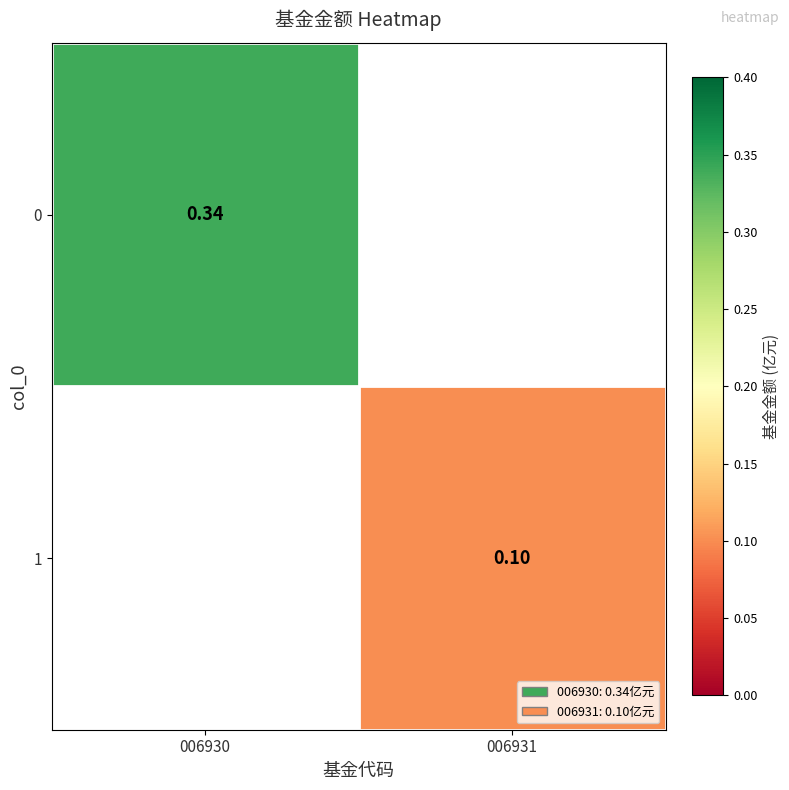

What is the approximate value of 1 at 006931?

0.1